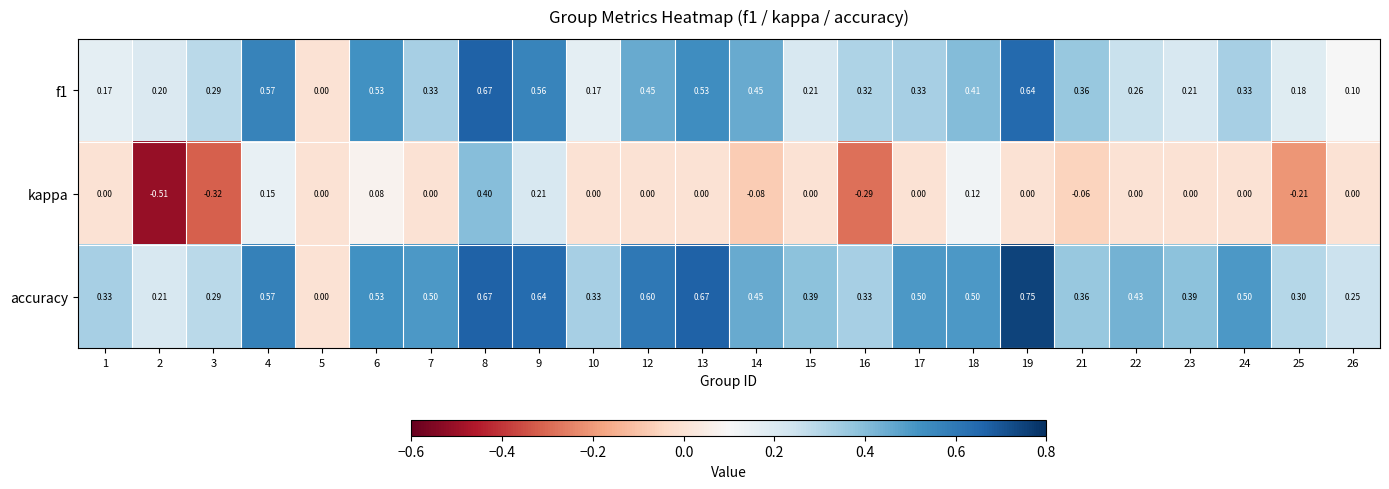

Which series has the largest range (max minus min)?

kappa